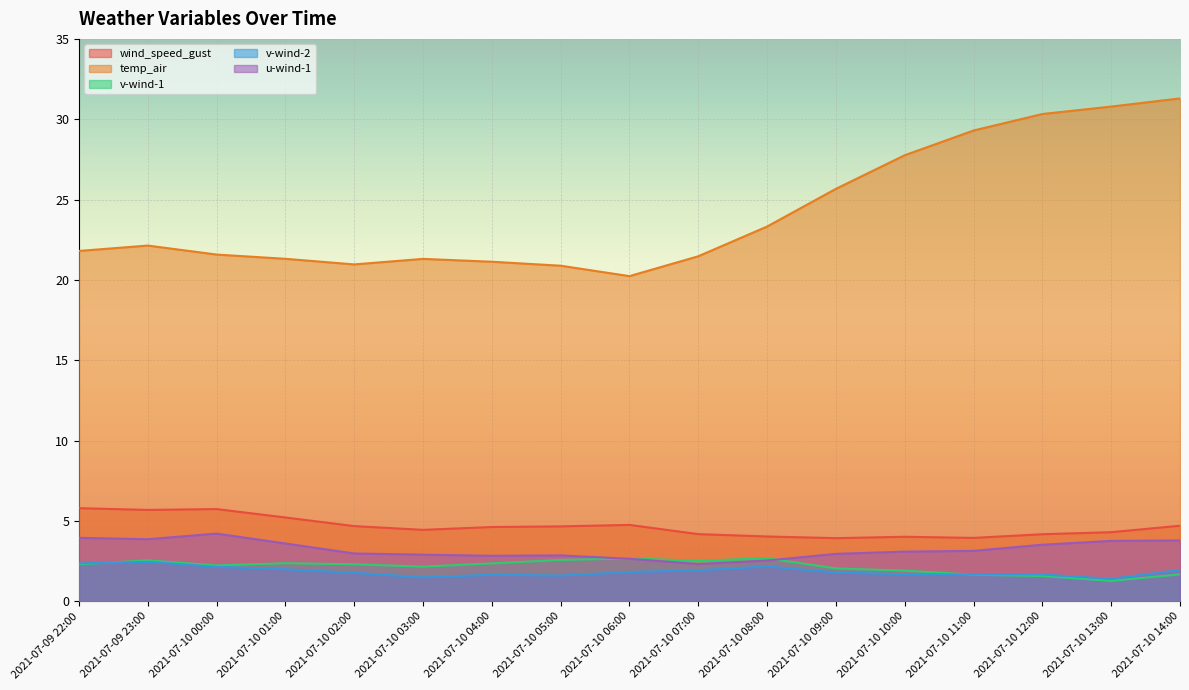

Which series has the largest total across all categories?

temp_air